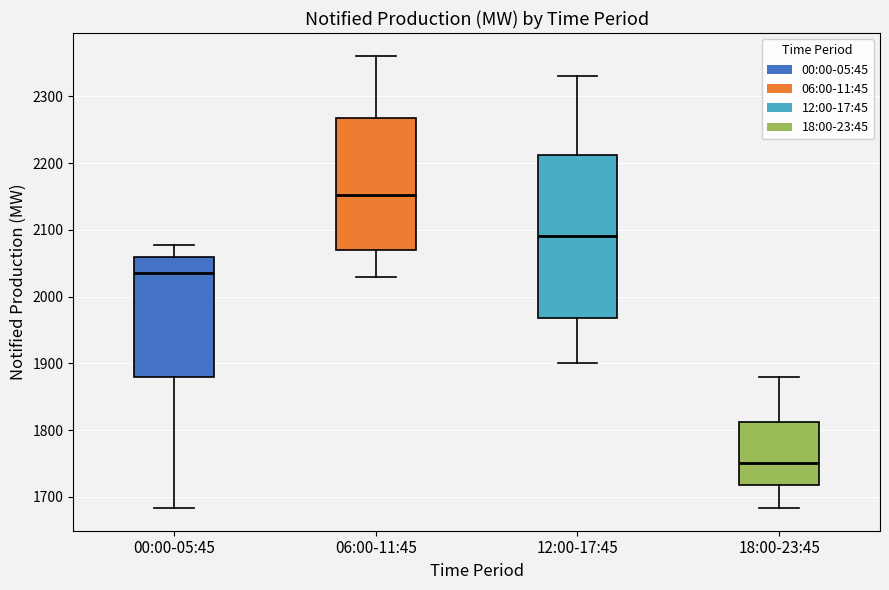

Which box is the tallest, from its lower edge to its upper edge?

12:00-17:45